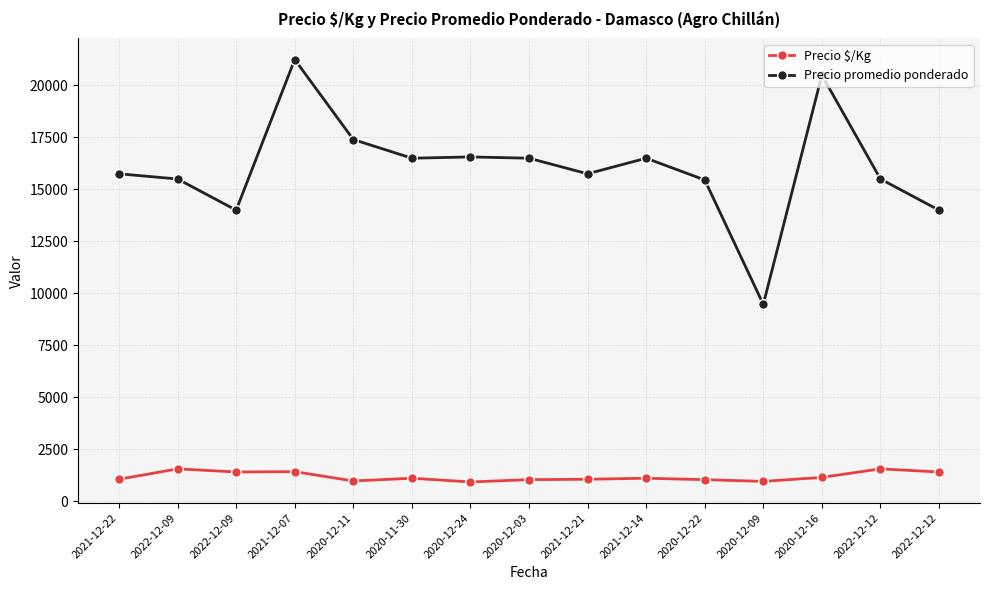

Rank the series at 2020-12-09 from lowest to highest value.

Precio $/Kg, Precio promedio ponderado